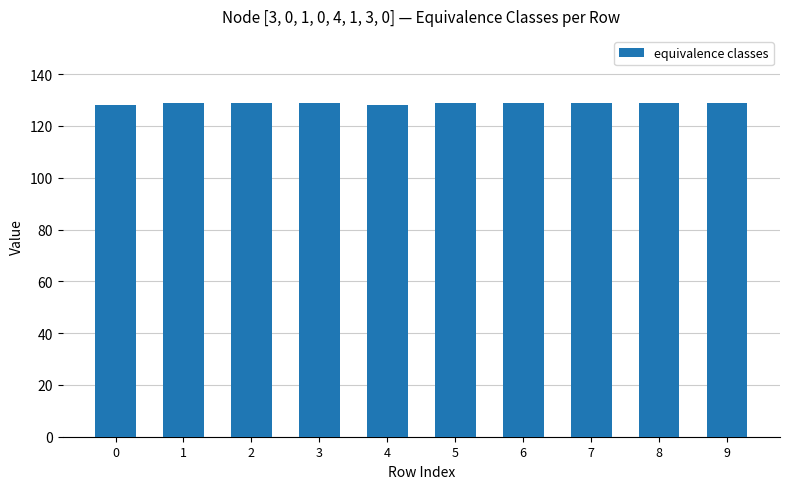

What is the ratio of the value at 4 to the value at 1?

1.0